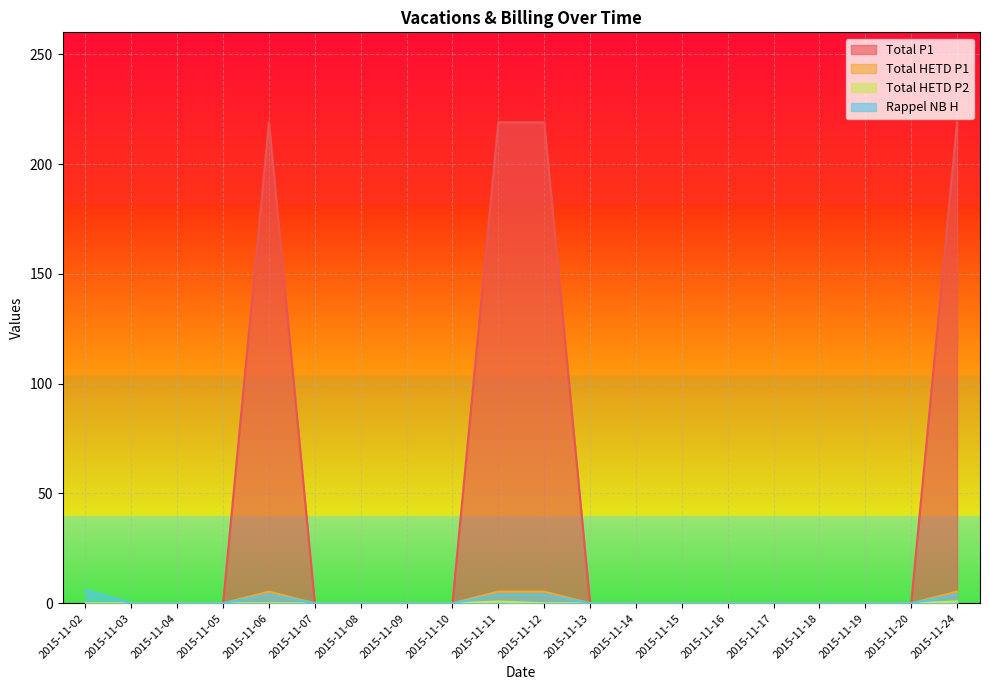

How many lines are shown in the chart?

4